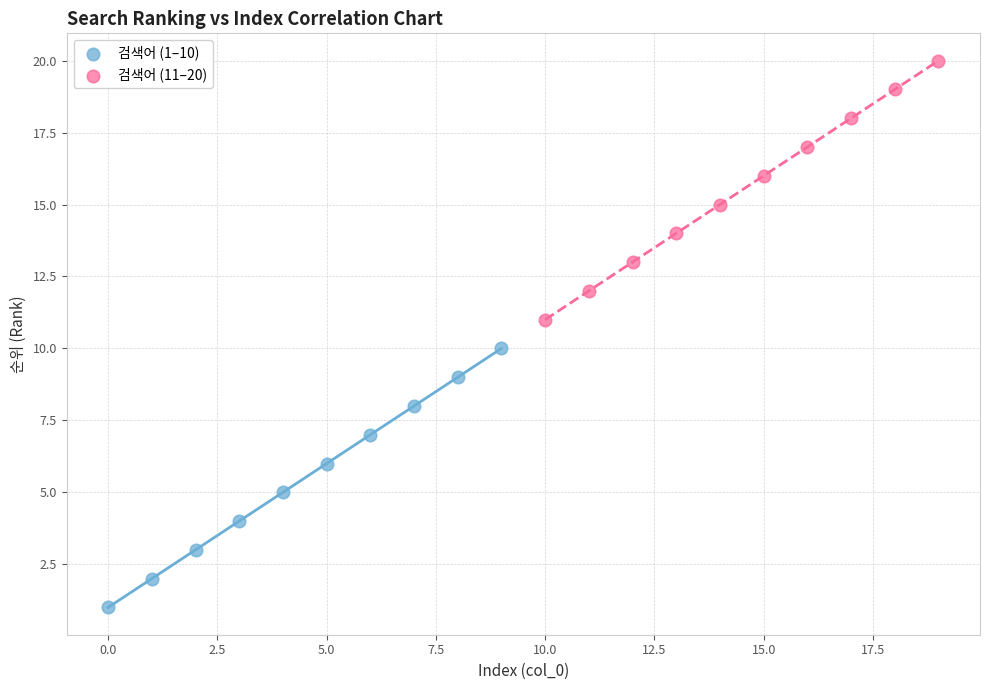

Which series reaches the minimum Y coordinate?

검색어 (1–10)